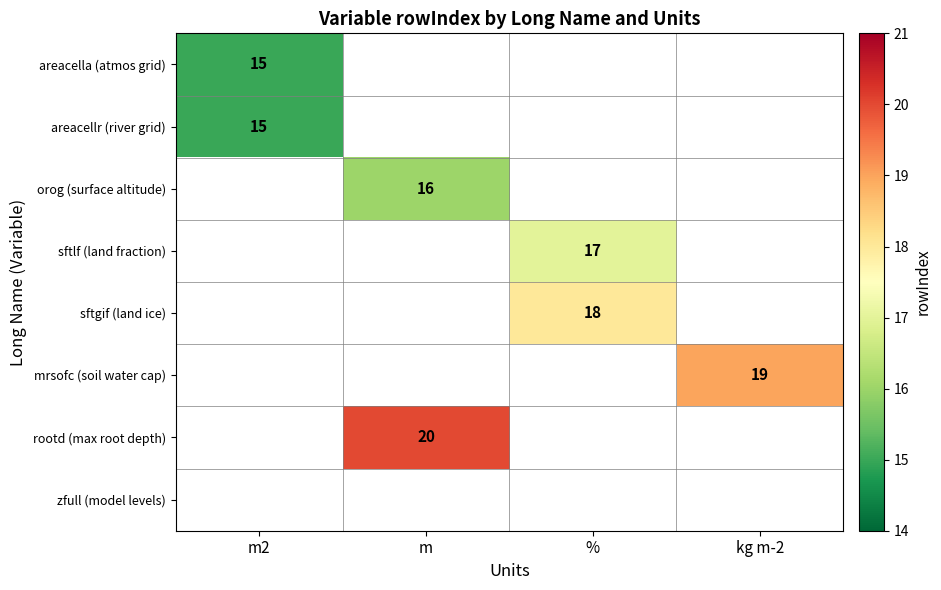

The value of sftlf (land fraction) at % is 17. True or false?

True